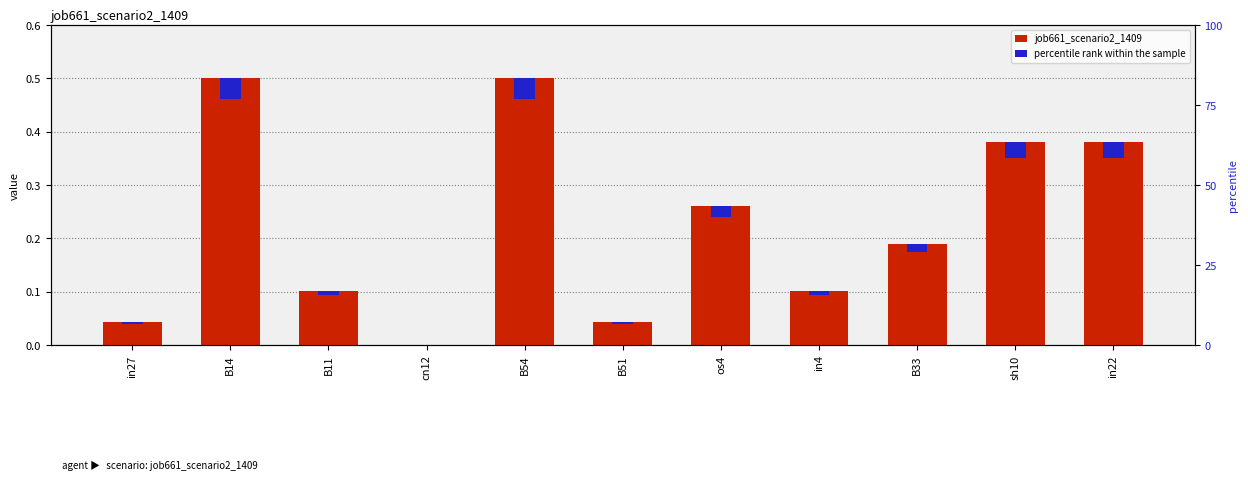

How many groups of bars are there?

11